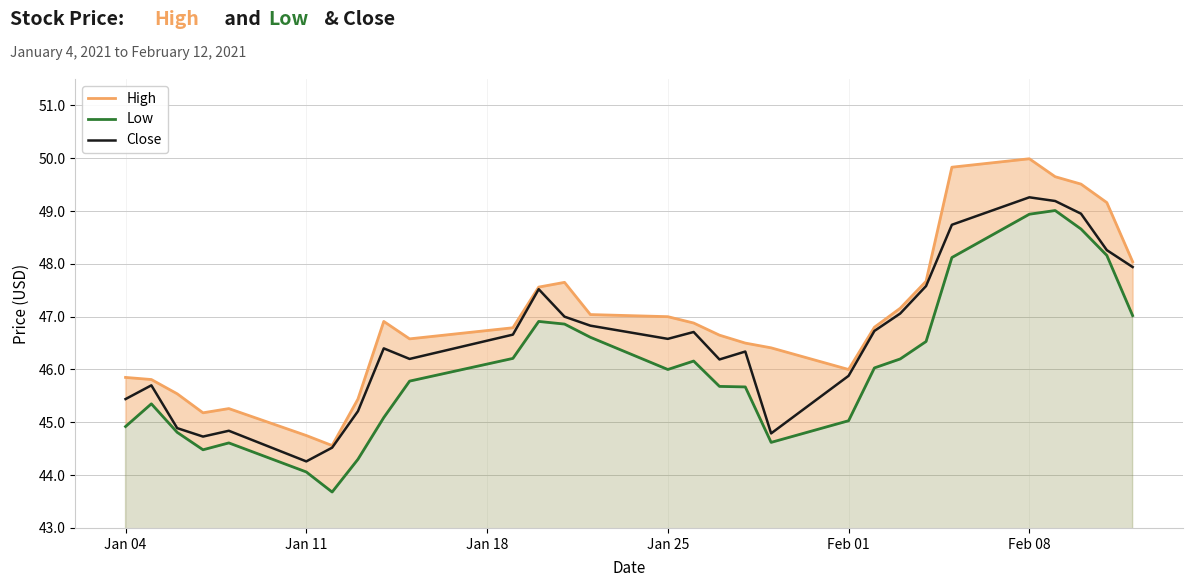

What is the sum of all Close values?

1350.4